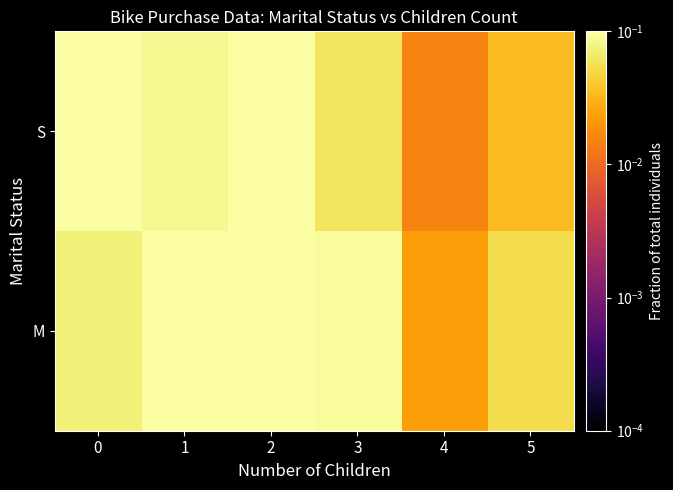

Reading left to right, extract all data points from this chart.

M: 0=0.1	1=0.1	2=0.2	3=0.1	4=0.0	5=0.1
S: 0=0.1	1=0.1	2=0.1	3=0.1	4=0.0	5=0.0